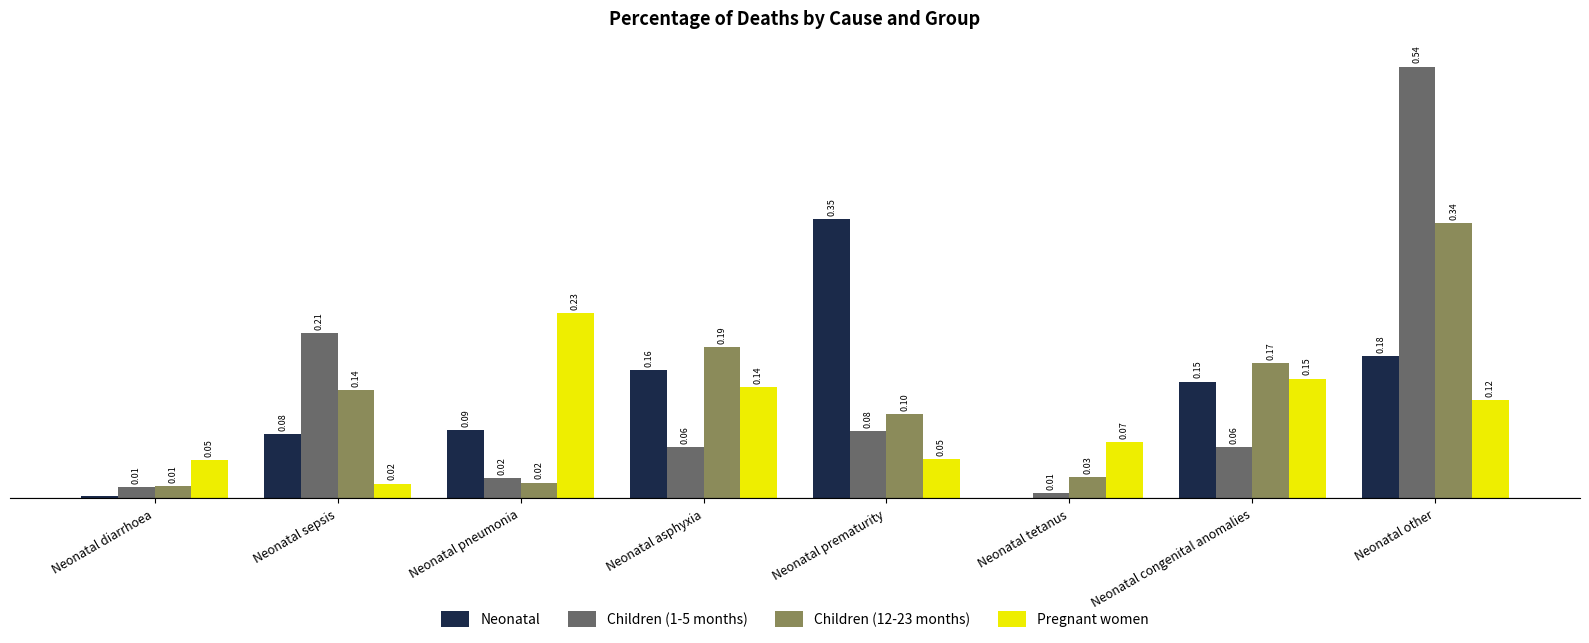

Which series changed the most between Neonatal asphyxia and Neonatal congenital anomalies?

Children (12-23 months)